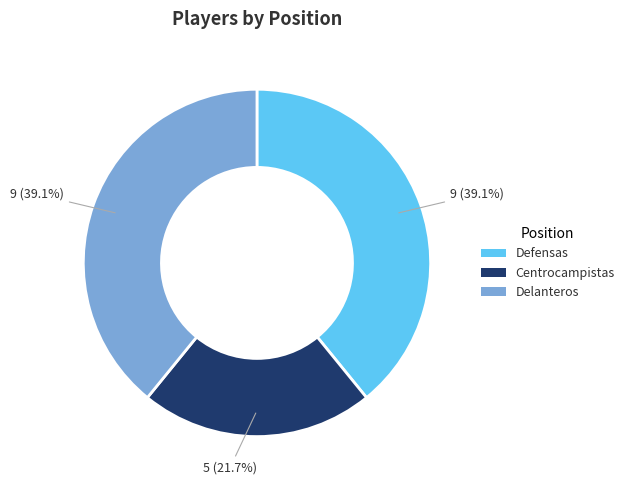

Is the sum of Delanteros and Centrocampistas greater than half?

Yes